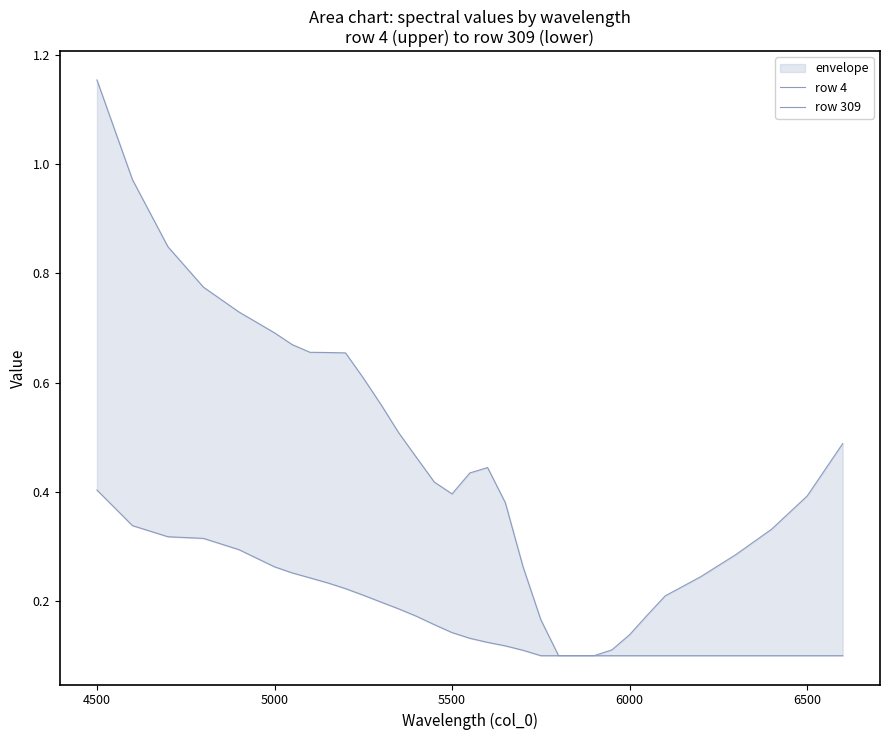

What is the maximum value shown in the chart?

1.2